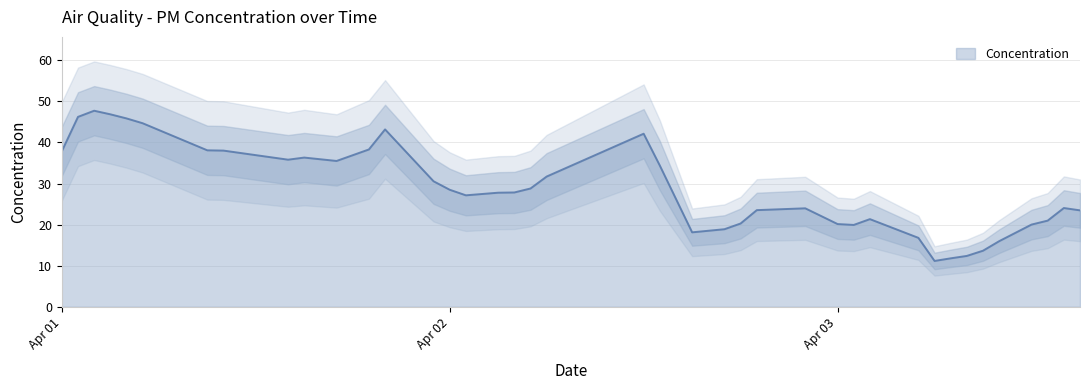

What is the highest value of the Concentration series?

47.7